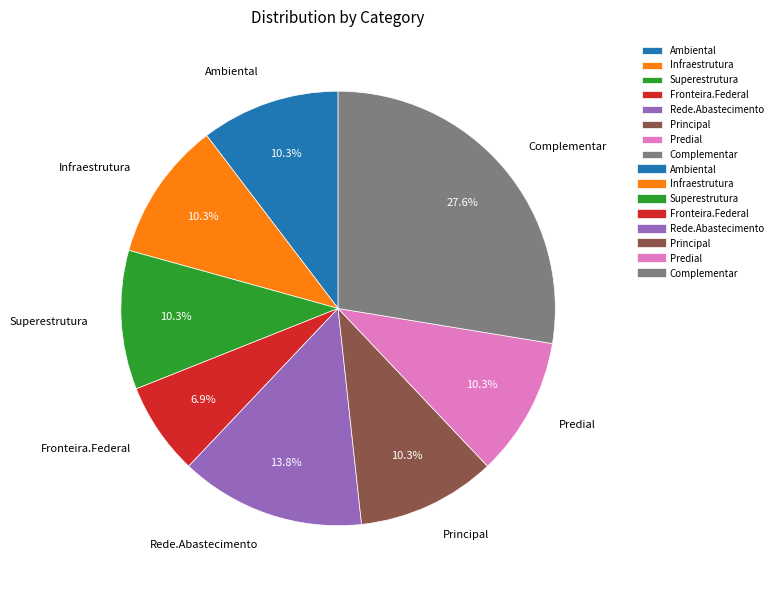

To the nearest percent, what is the difference between the largest and smallest slice percentages?

21%